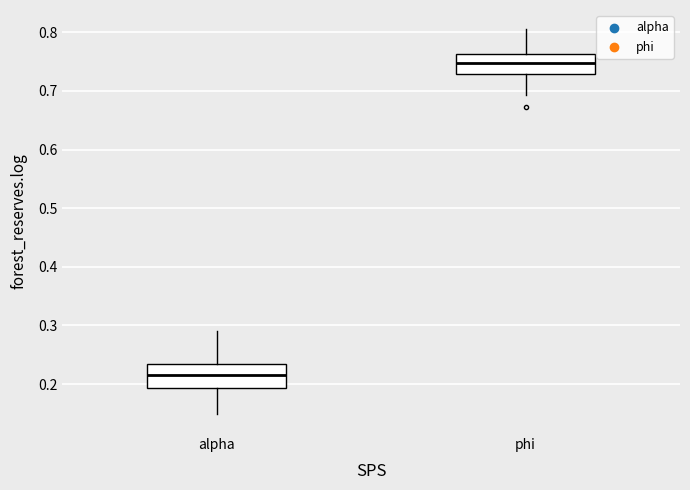

Where does the median line of the box for alpha sit on the y-axis? The values are not printed on the chart, so give them approximately, as read against the axis.

0.22